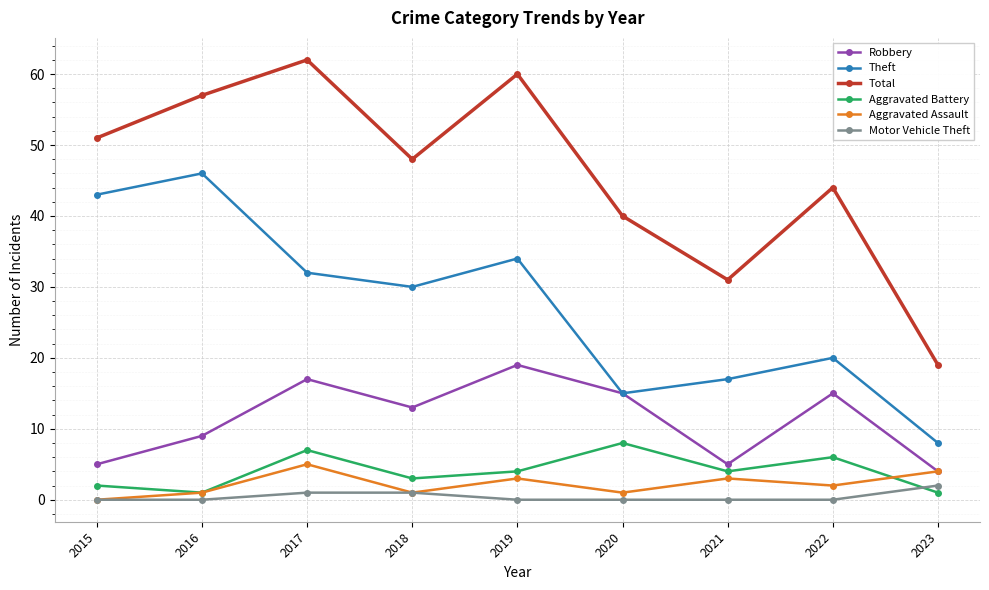

How many data points does each series have?

9